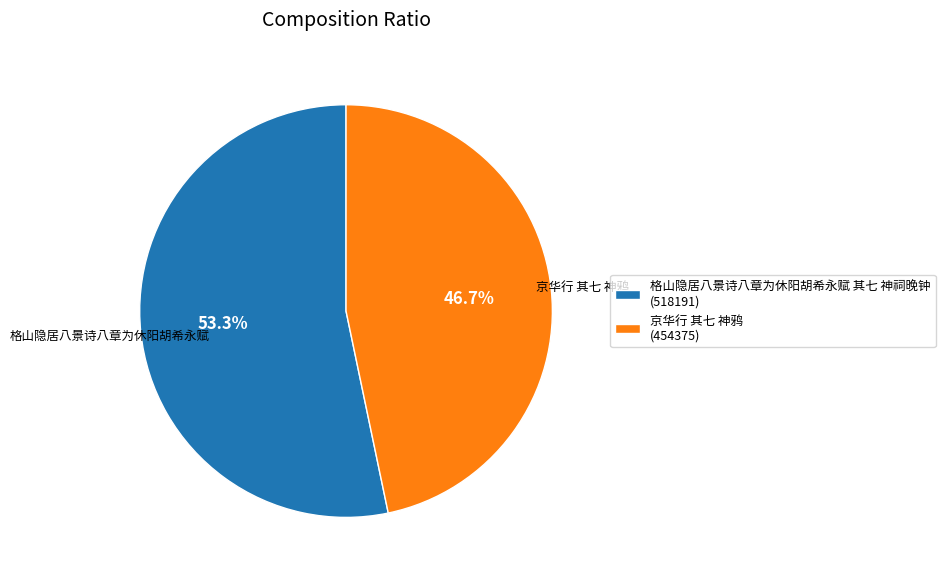

Is the sum of 京华行 其七 神鸦 and 格山隐居八景诗八章为休阳胡希永赋 其七 神祠晚钟 greater than half?

Yes